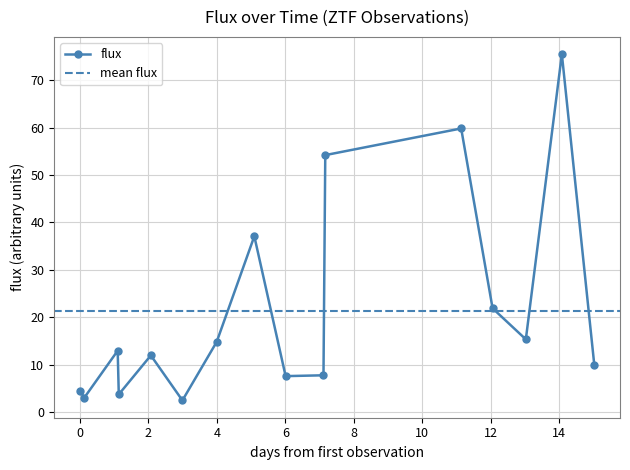

How many data points are less than 12?

8